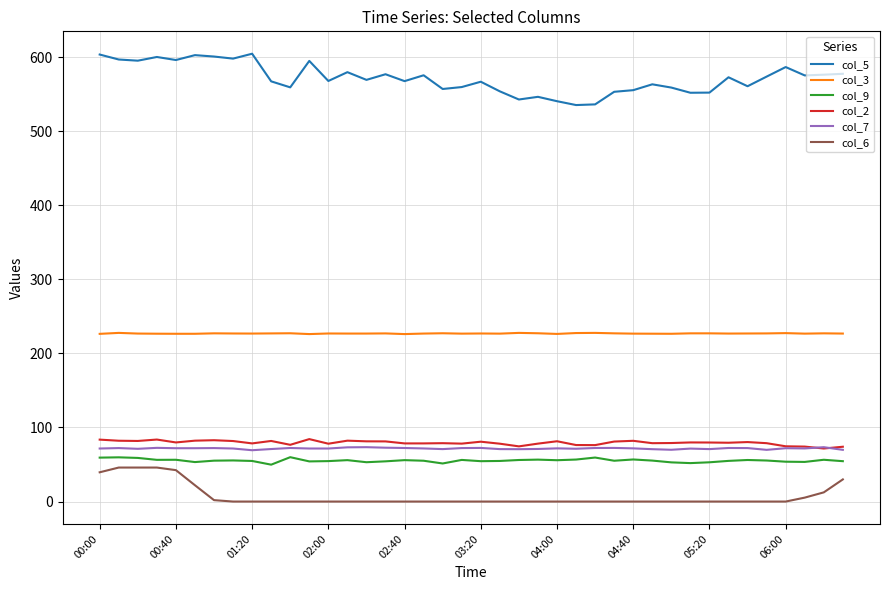

Which series has the widest spread of values?

col_5